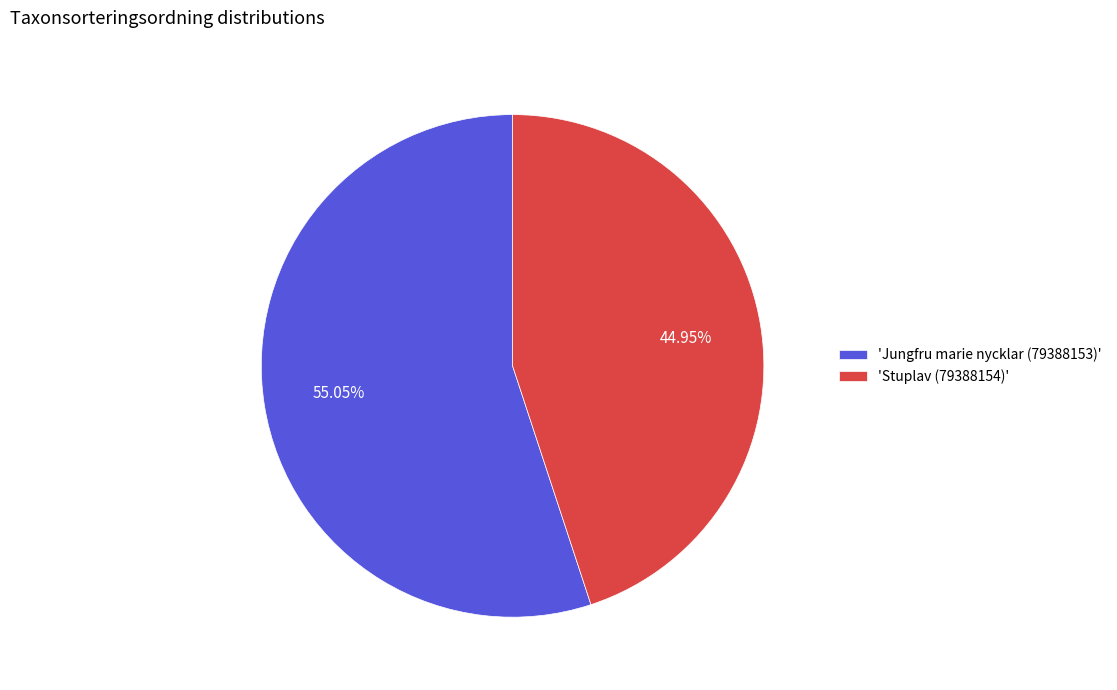

Which category accounts for the majority?

'Jungfru marie nycklar (79388153)'